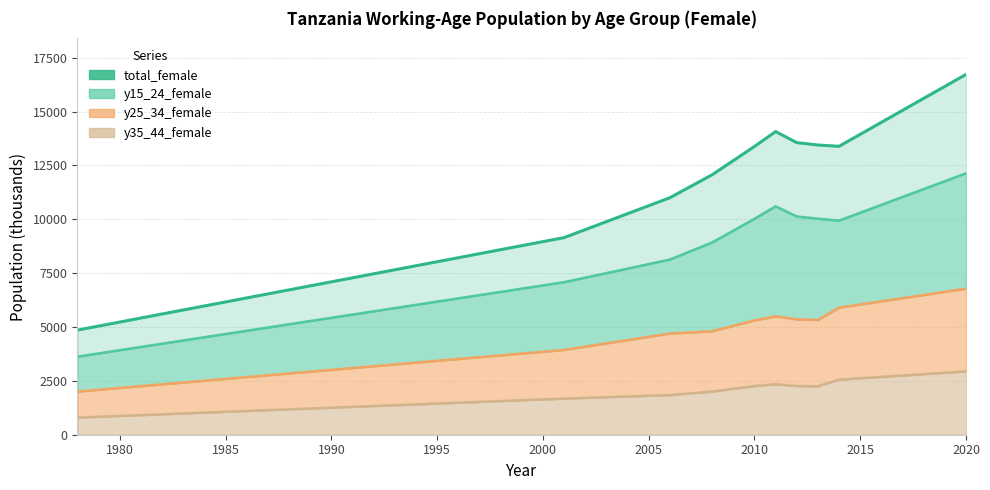

Reading right to left, what are all the values shown in this chart?

16727.4	13390.7	13449.6	13561.7	14074.0	13381.8	12069.5	11002.2	9151.0	4858.0